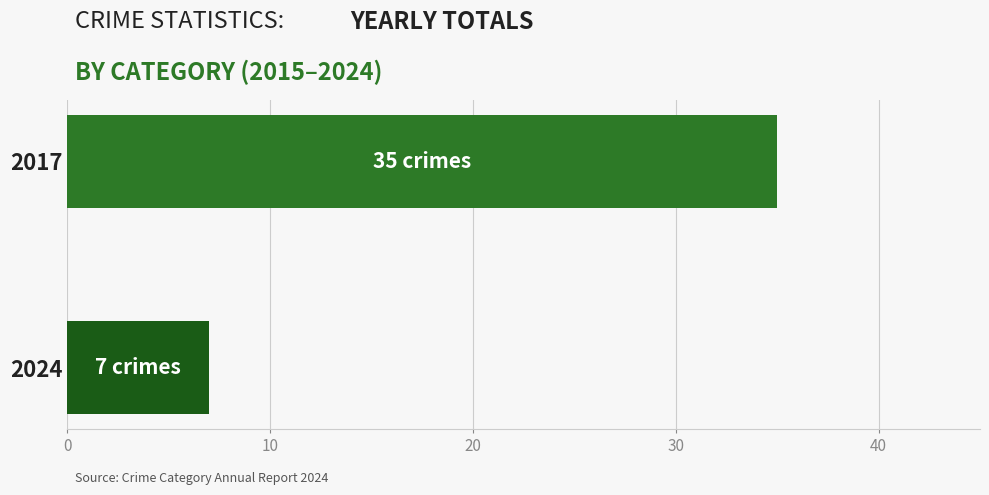

Reading bottom to top, what are all the values shown in this chart?

2024=7	2017=35